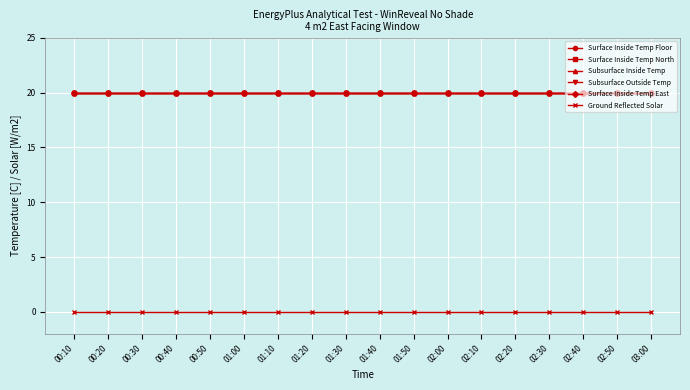

True or false: Subsurface Outside Temp has more than 0 points higher than both neighbors.

False